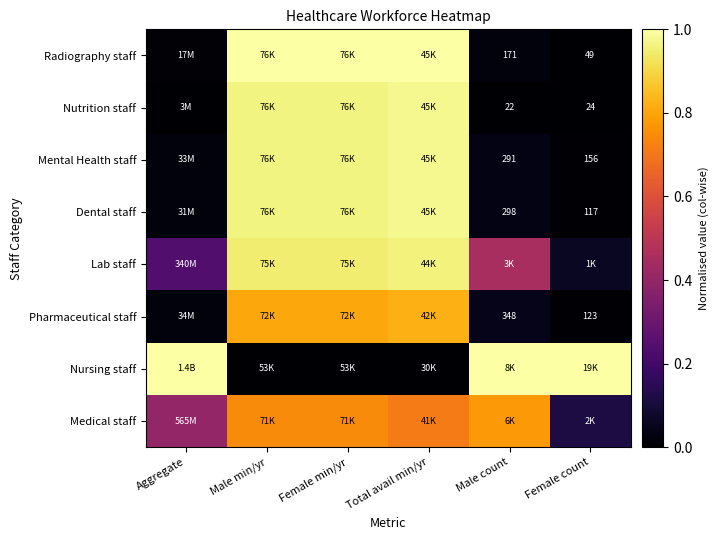

What is the spread (max minus min) of values at Male min/yr?

1.0